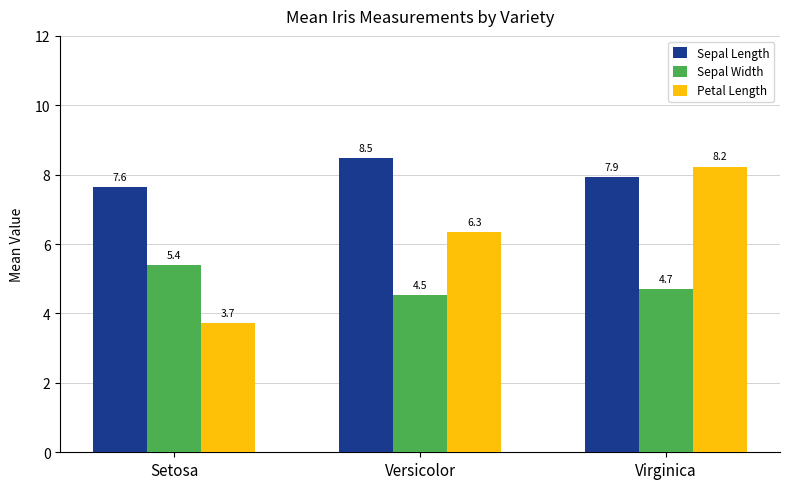

The Sepal Width series shows 4.7 at Virginica. True or false?

True